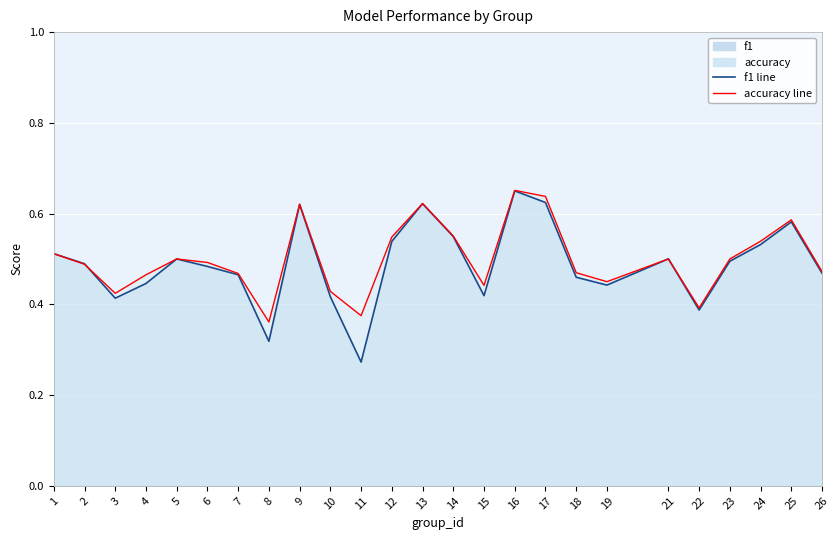

How many lines are shown in the chart?

2